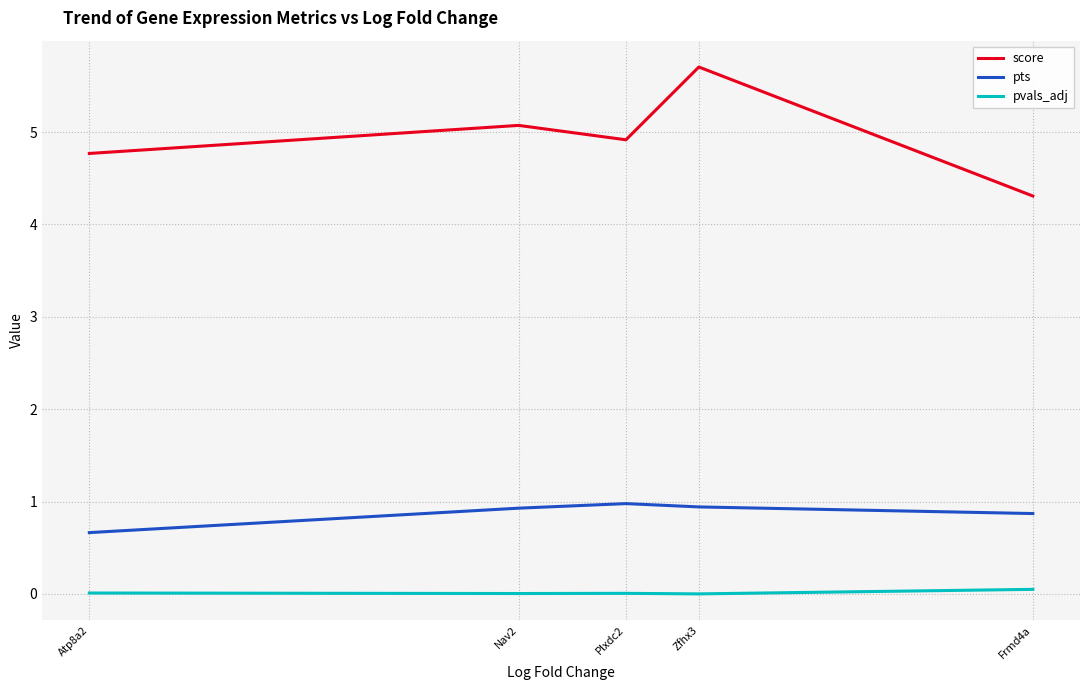

Reading right to left, transcribe all the data shown in this chart.

score: Frmd4a=4.3	Zfhx3=5.7	Plxdc2=4.9	Nav2=5.1	Atp8a2=4.8
pts: Frmd4a=0.9	Zfhx3=0.9	Plxdc2=1.0	Nav2=0.9	Atp8a2=0.7
pvals_adj: Frmd4a=0.0	Zfhx3=0.0	Plxdc2=0.0	Nav2=0.0	Atp8a2=0.0